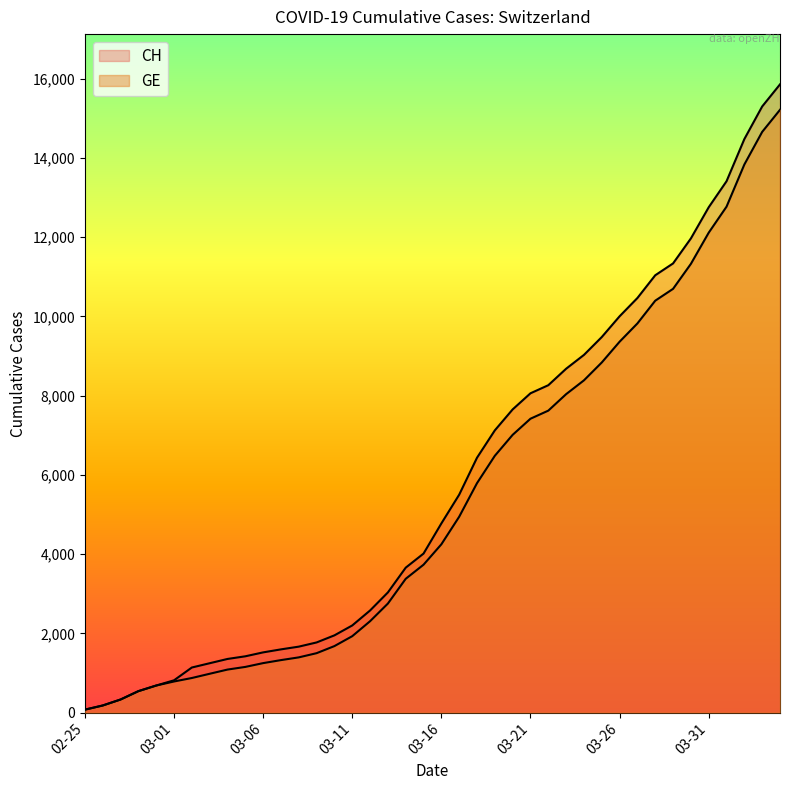

What is the label of the 31st point from the right?

2020-03-05